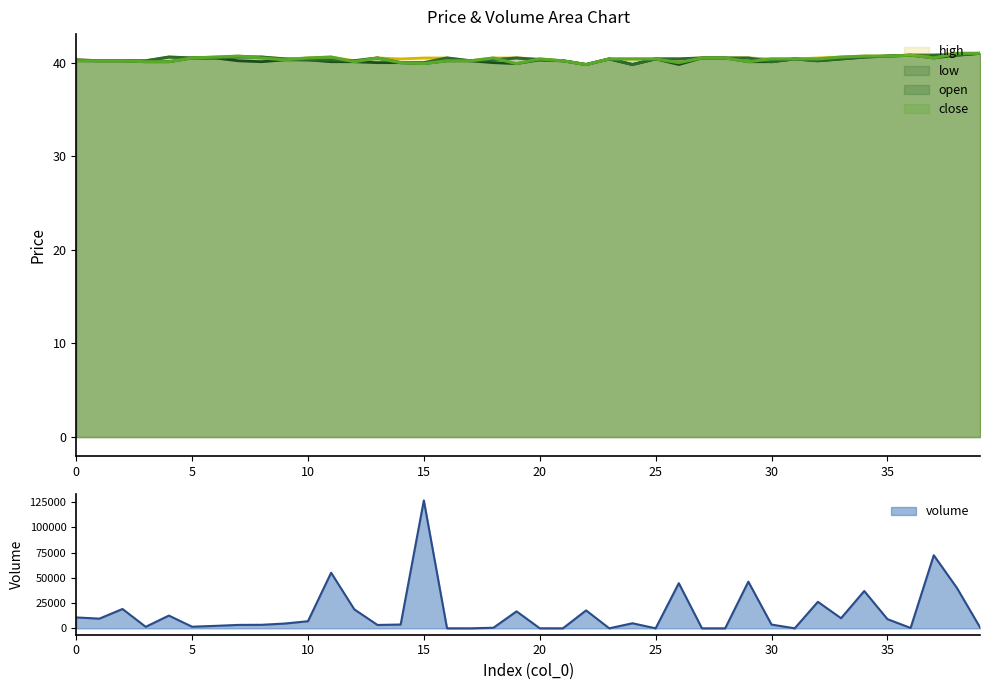

Between 1 and 36, which is larger?

36